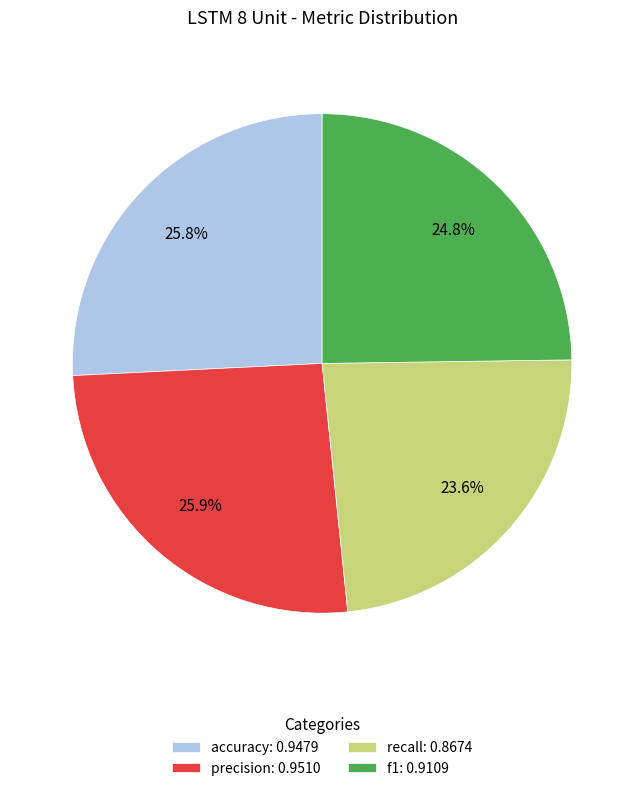

Is it true that precision is 26% of the pie?

True